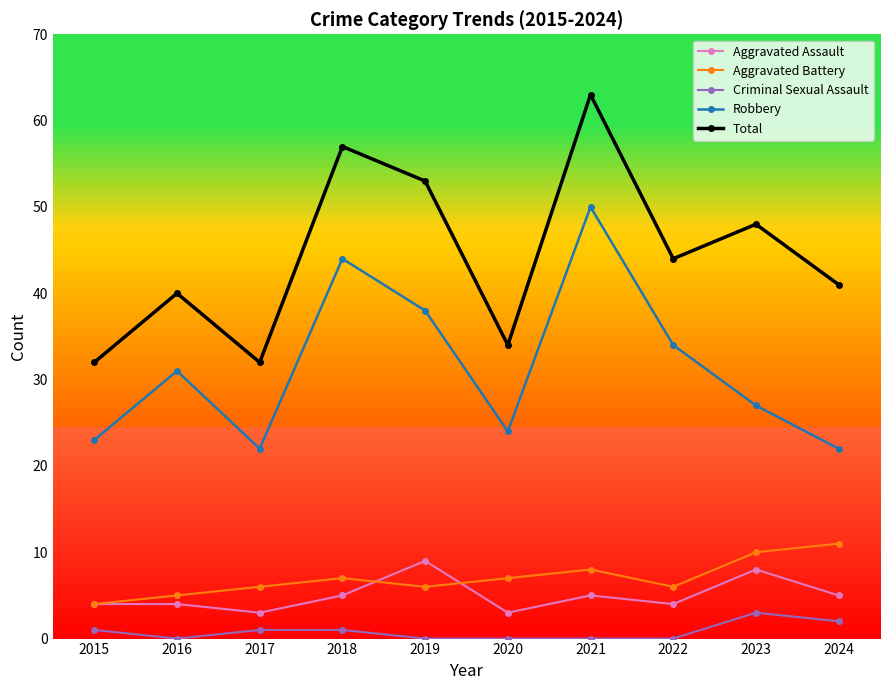

Is it true that Robbery equals 27 at 2023?

True